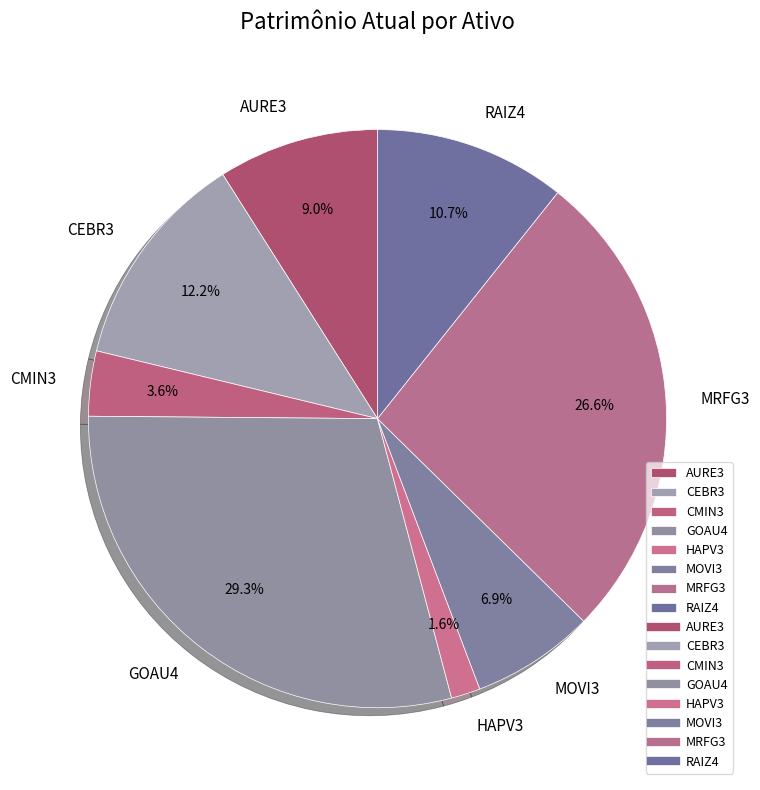

The MOVI3 slice represents 7% of the pie. True or false?

True